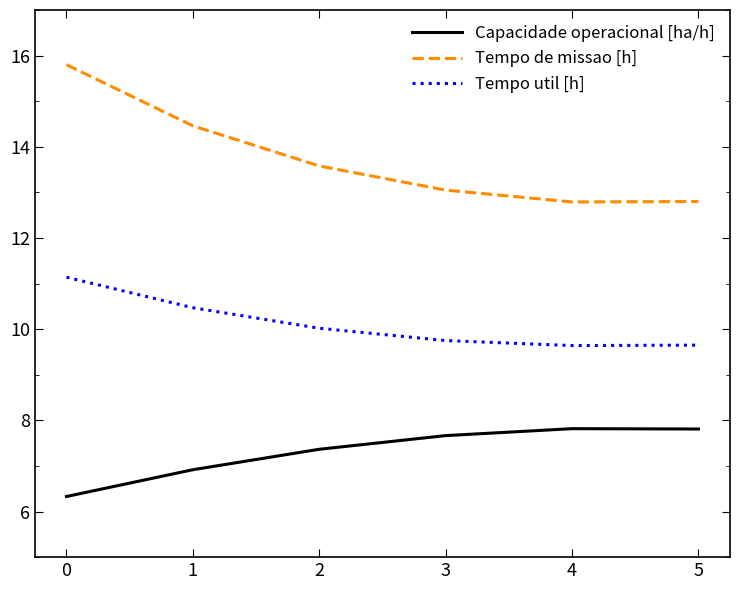

How many lines are shown in the chart?

3